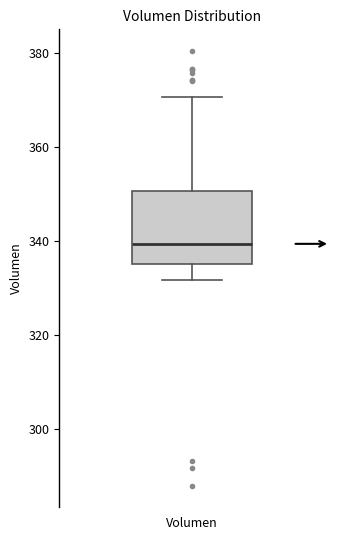

Read this box plot against the y-axis: the position of the median line, the range covered by the box, and the ends of both whiskers. The values are not printed on the chart, so give them approximately, as read against the axis.

median 340, box 336 to 350, whiskers 332 to 370